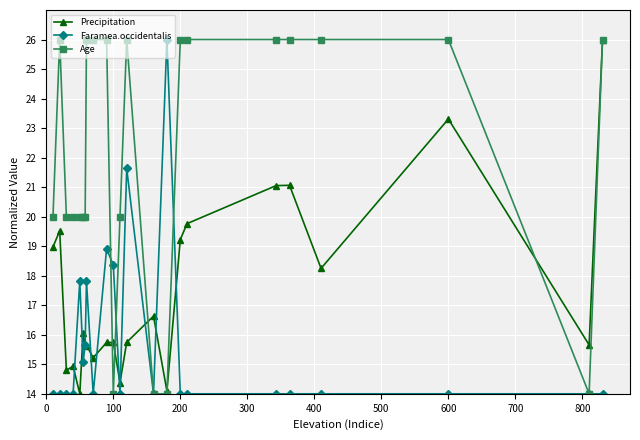

What is the greatest value displayed?

26.0